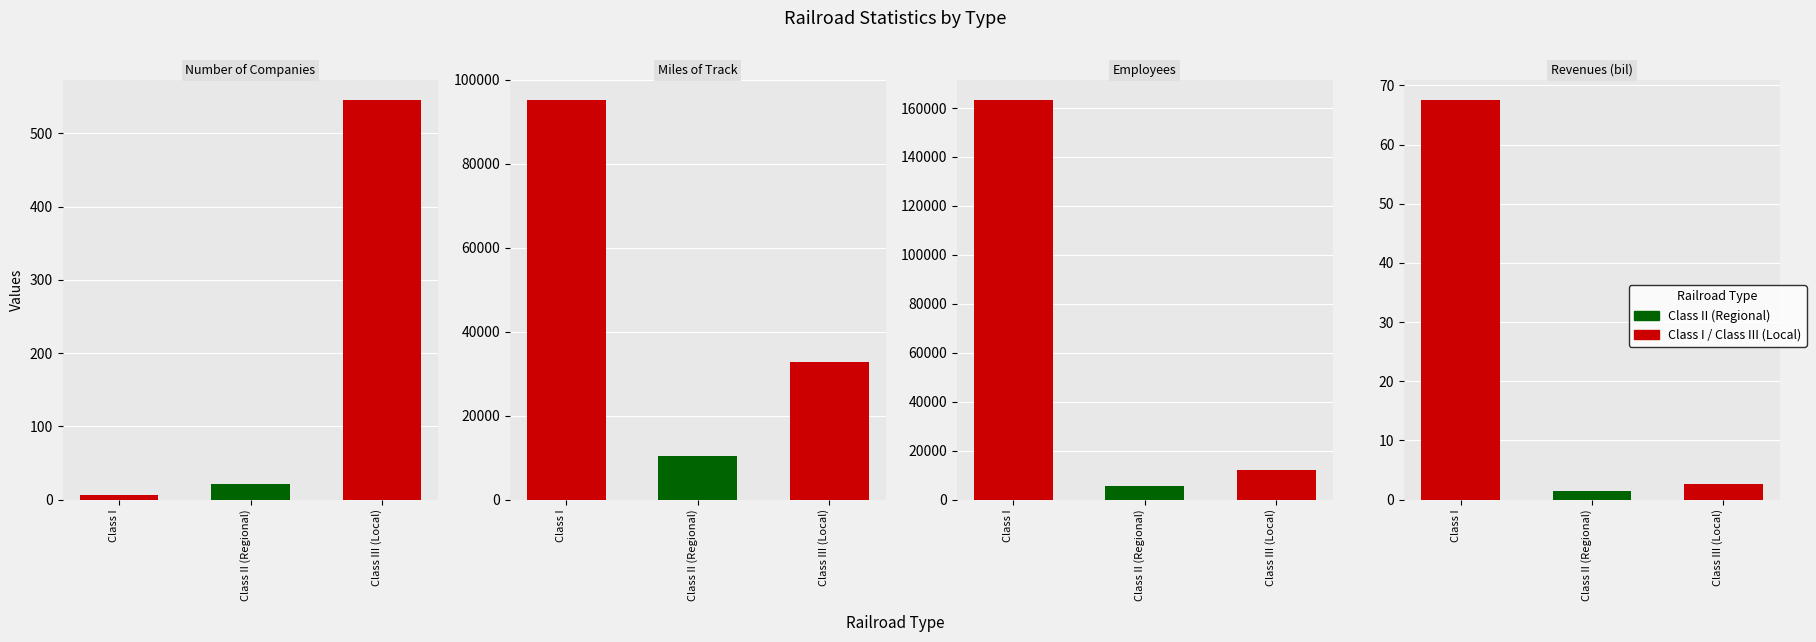

What position from the left is Class III (Local)?

3